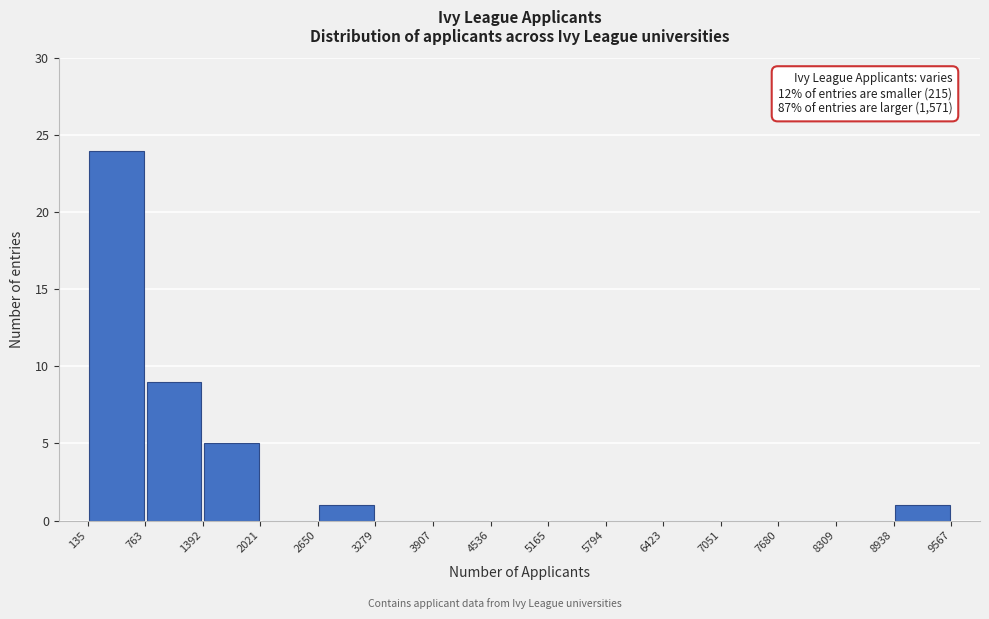

Over which range of the x-axis is the bar tallest?

135 to 763